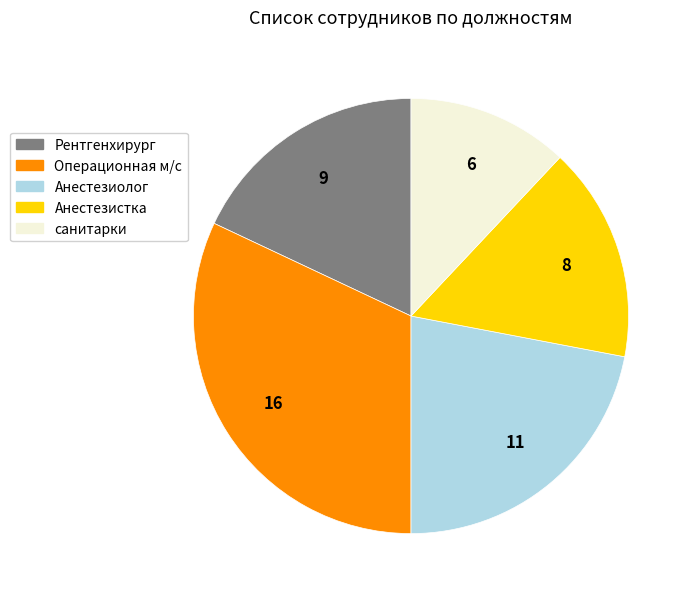

How many segments does this pie chart have?

5